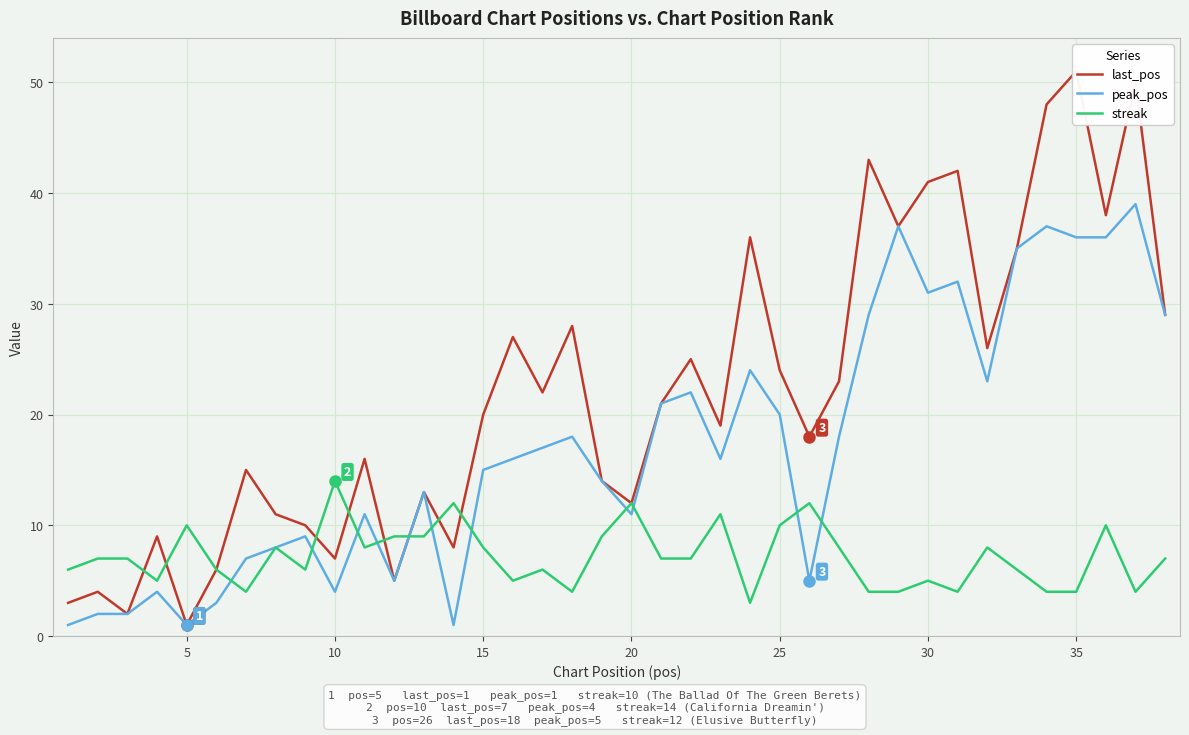

Is it true that peak_pos equals 36 at 35?

True